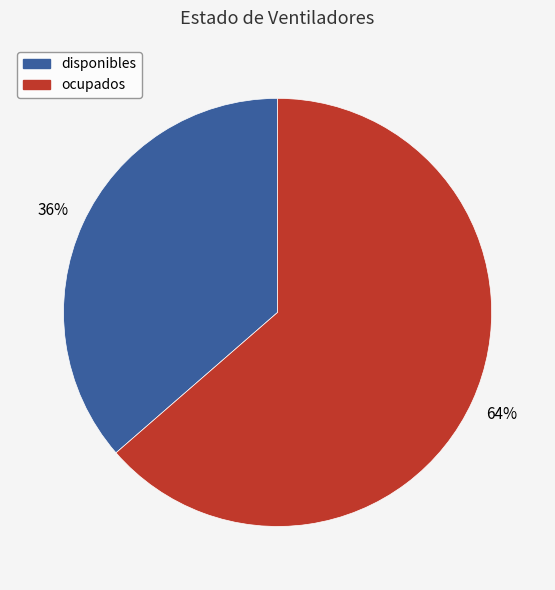

Rank the categories by value from lowest to highest.

disponibles, ocupados